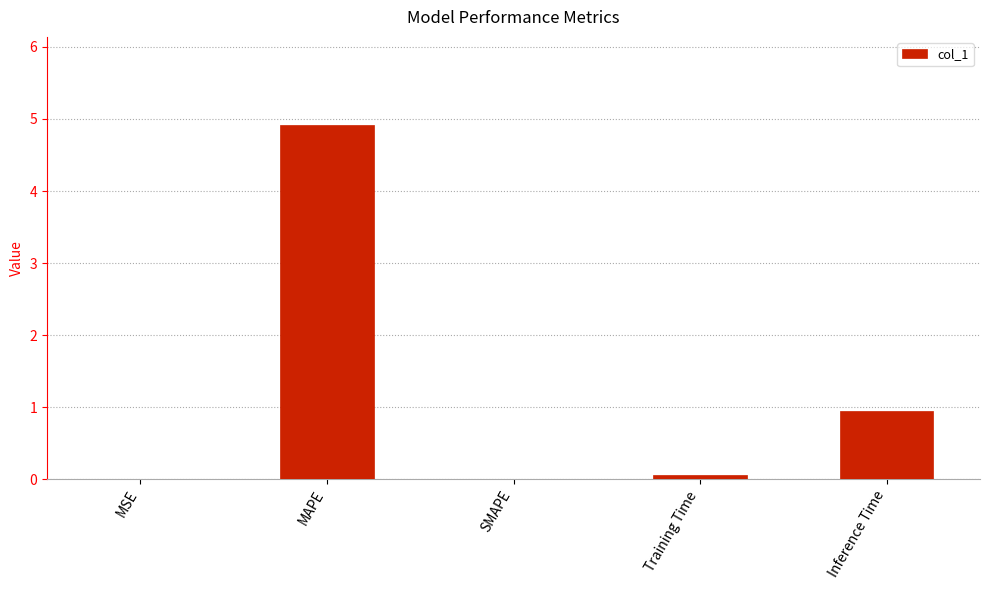

What is the change in value from MSE to MAPE?

+4.9